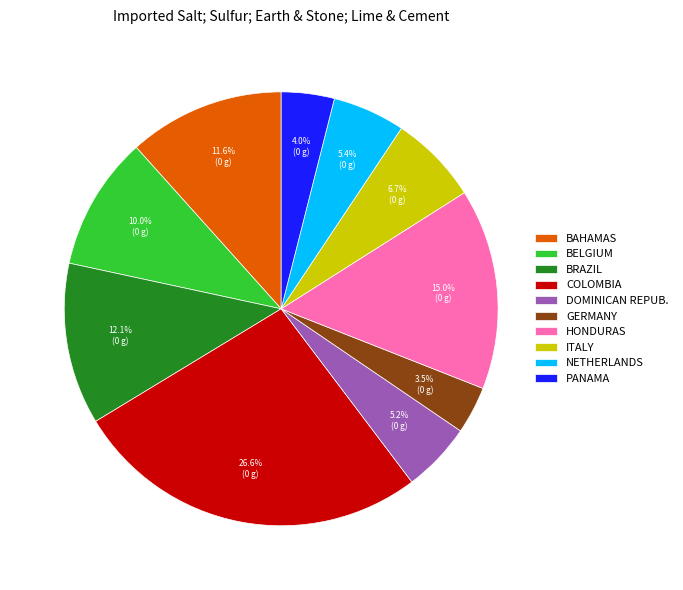

Which slice is the largest?

COLOMBIA